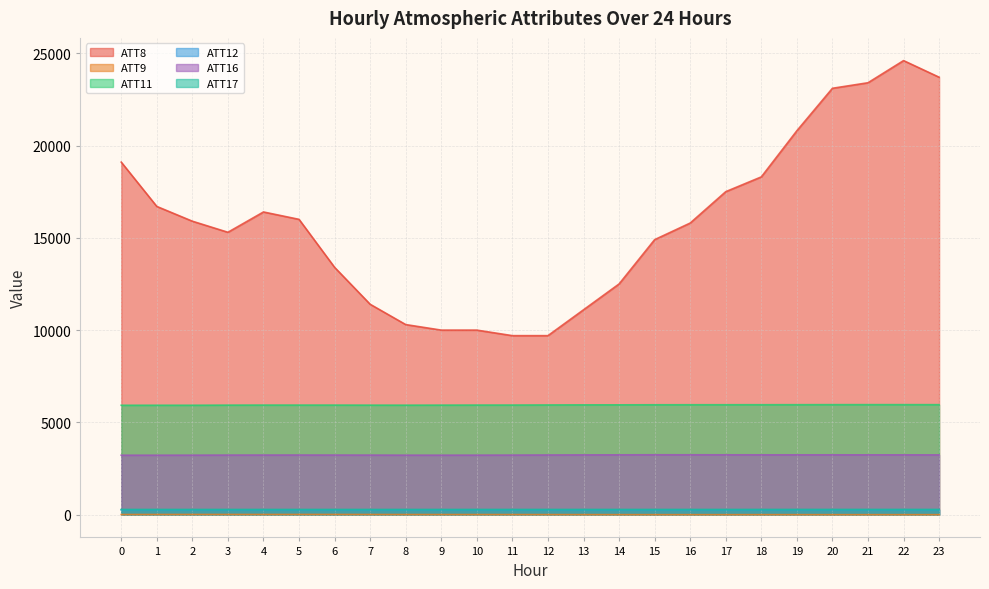

True or false: ATT11 has a value of 3154.4 at 14.

False